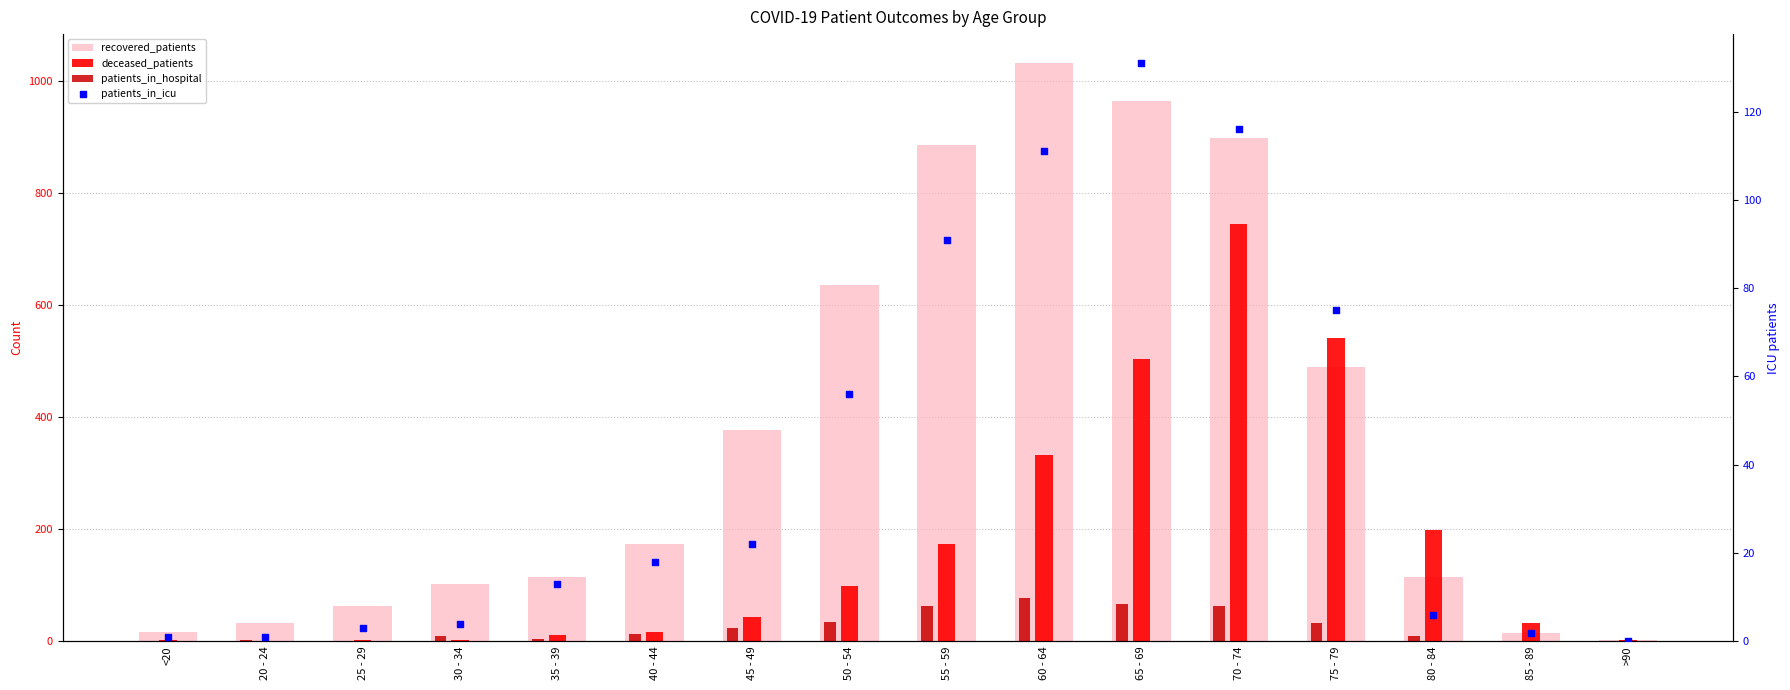

What are all the series names shown in the legend?

recovered_patients, deceased_patients, patients_in_hospital, patients_in_icu